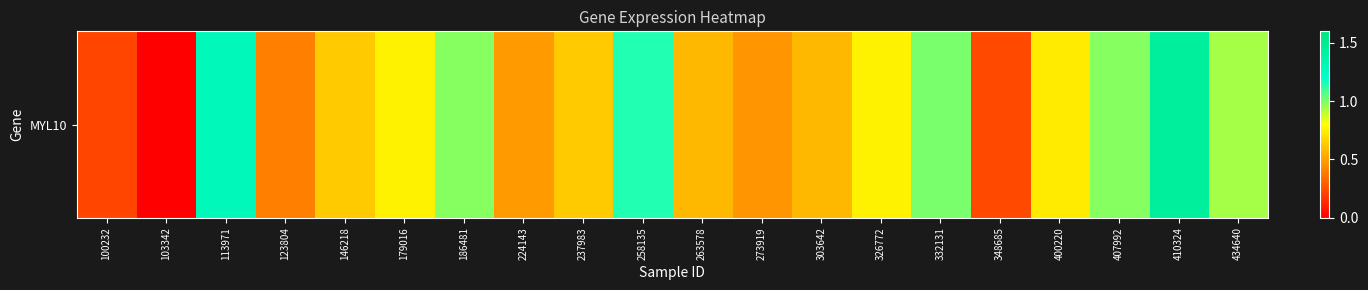

The value at 179016 is 1.0. True or false?

False